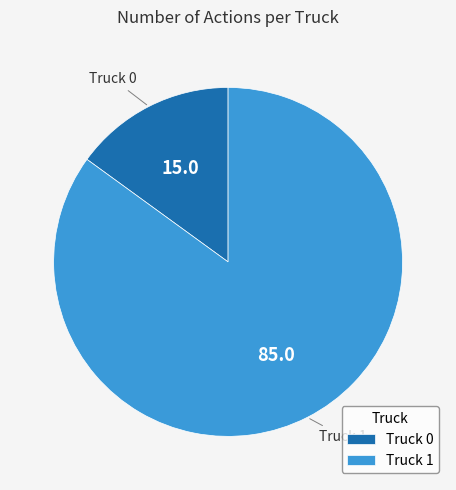

The Truck 0 slice represents 7% of the pie. True or false?

False